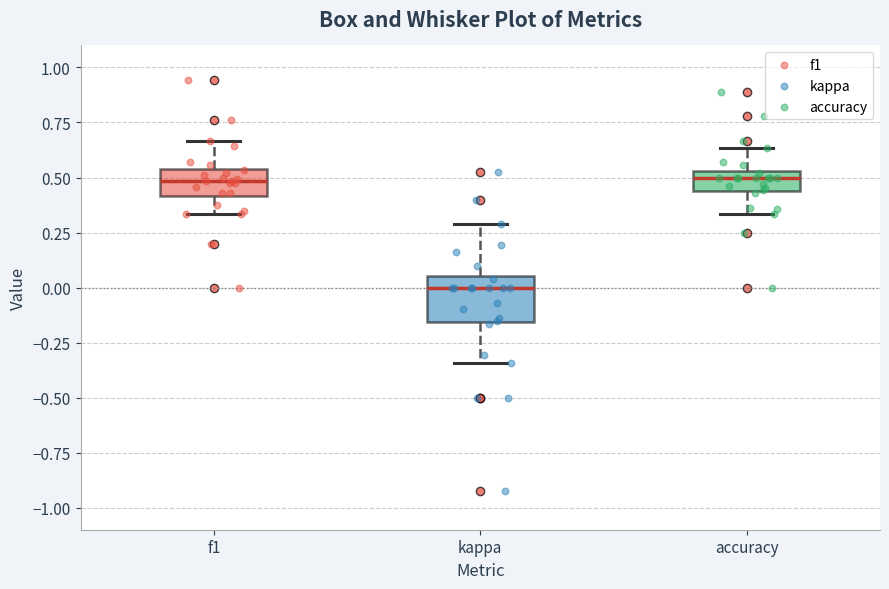

Reading left to right, read every box against the y-axis: the position of its median line, the range the box covers, and the ends of its whiskers. The values are not printed on the chart, so give them approximately, as read against the axis.

f1: median 0.50, box 0.40 to 0.55, whiskers 0.35 to 0.65
kappa: median 0.00, box -0.15 to 0.05, whiskers -0.35 to 0.30
accuracy: median 0.50, box 0.45 to 0.55, whiskers 0.35 to 0.65